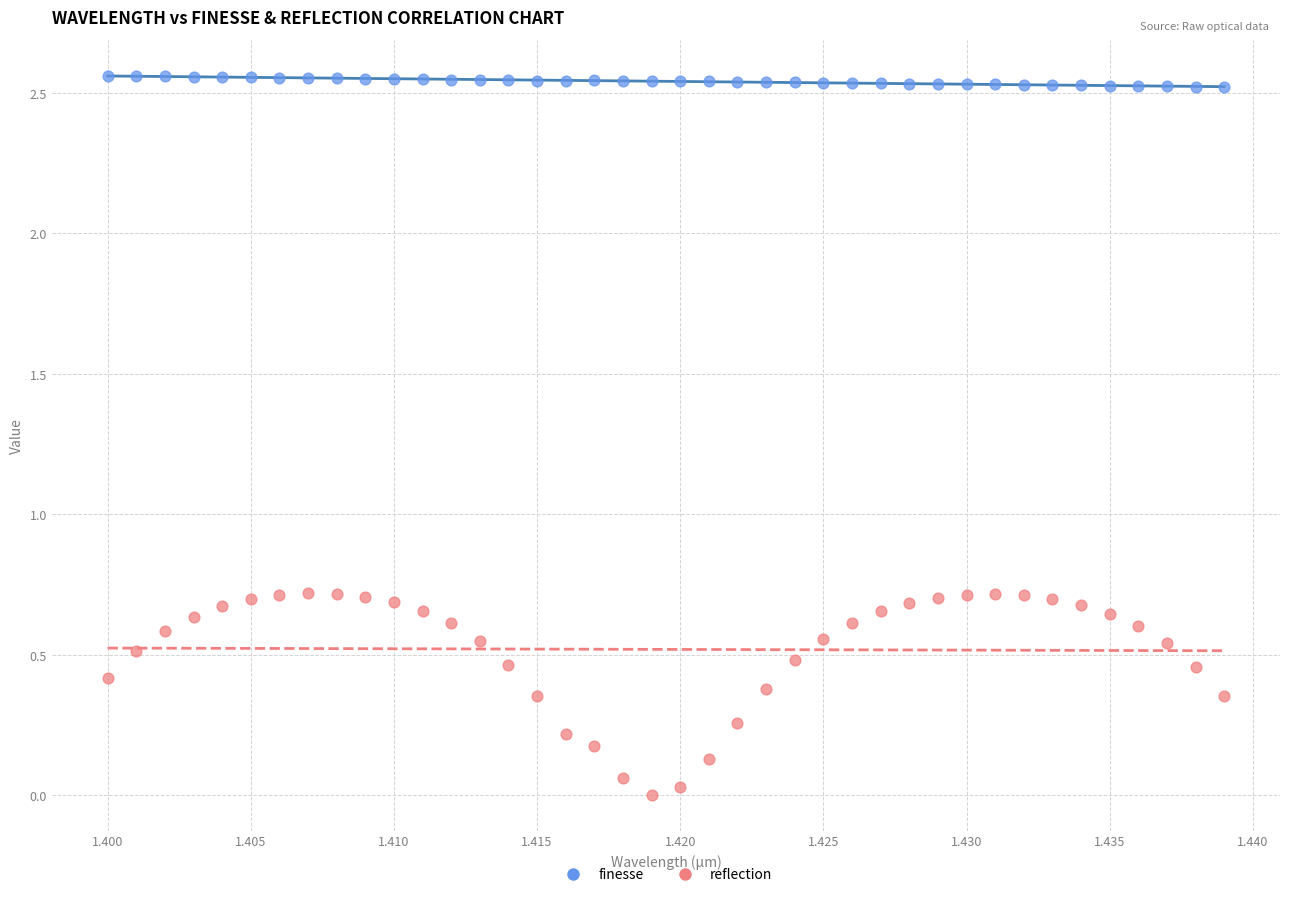

Which series reaches the maximum Y coordinate?

finesse